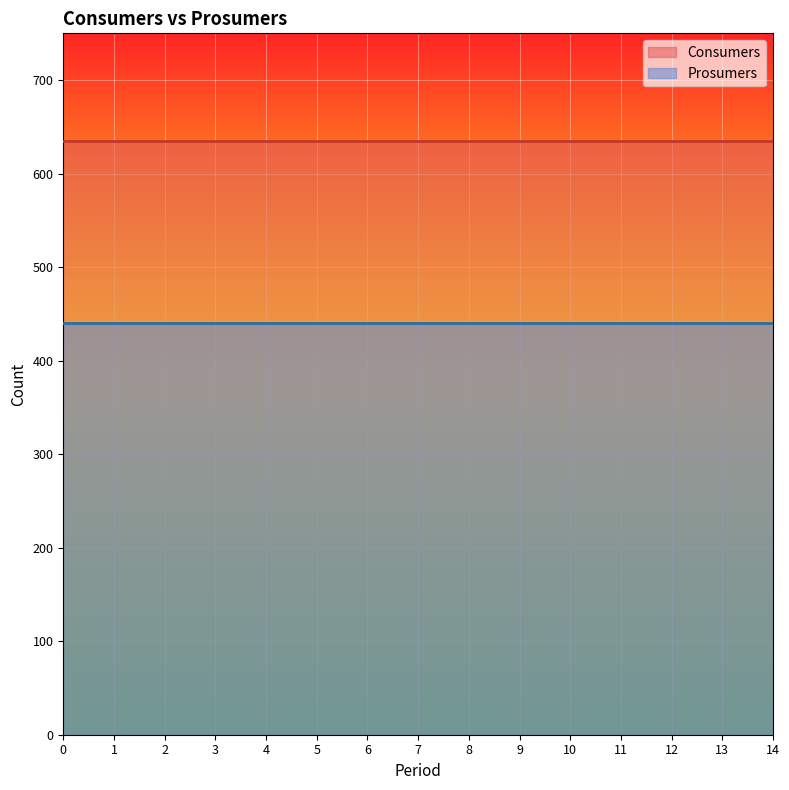

The value of Prosumers at 4 is 776. True or false?

False